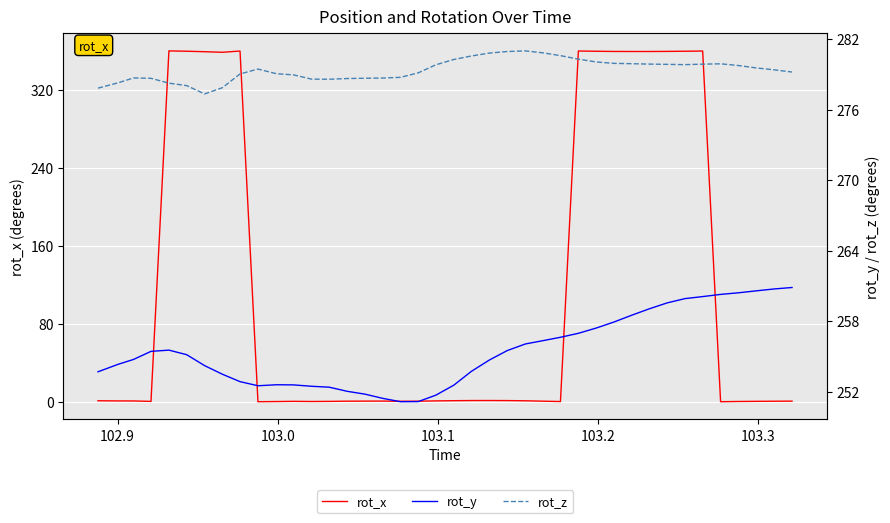

True or false: rot_x has a value of 0.3 at 26.

False